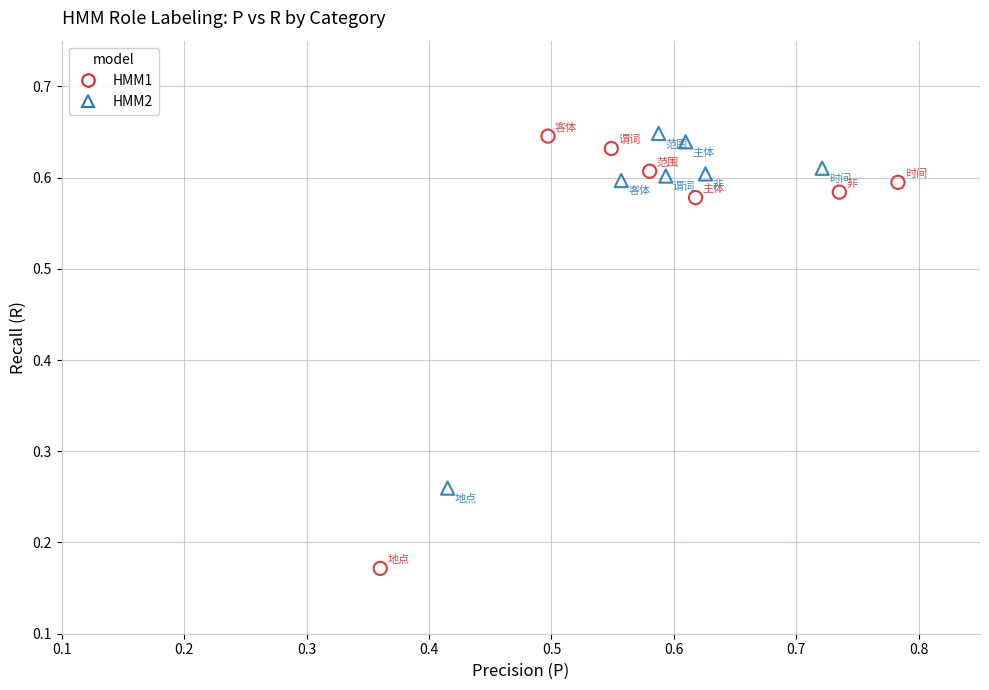

Which series has the largest Y range (max minus min)?

HMM1